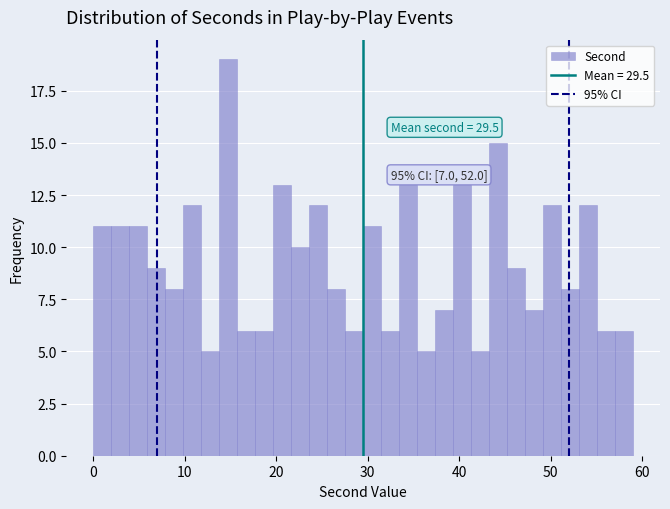

Around what value on the x-axis is the tallest bar? Give the approximate position of its centre, as read against the axis.

15